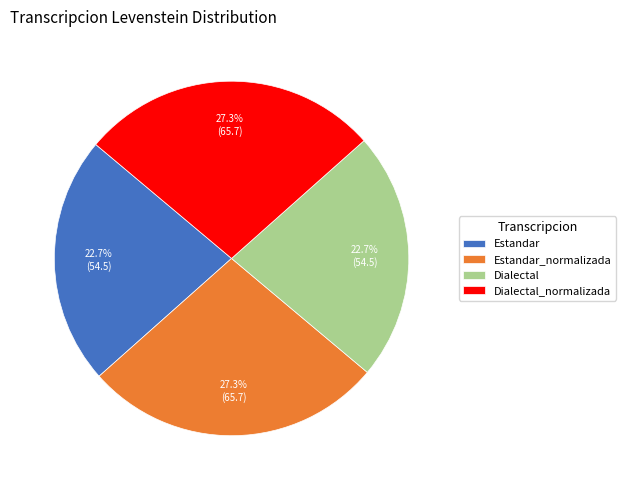

Approximately how many times larger is the value at Dialectal_normalizada compared to Estandar_normalizada?

1.0